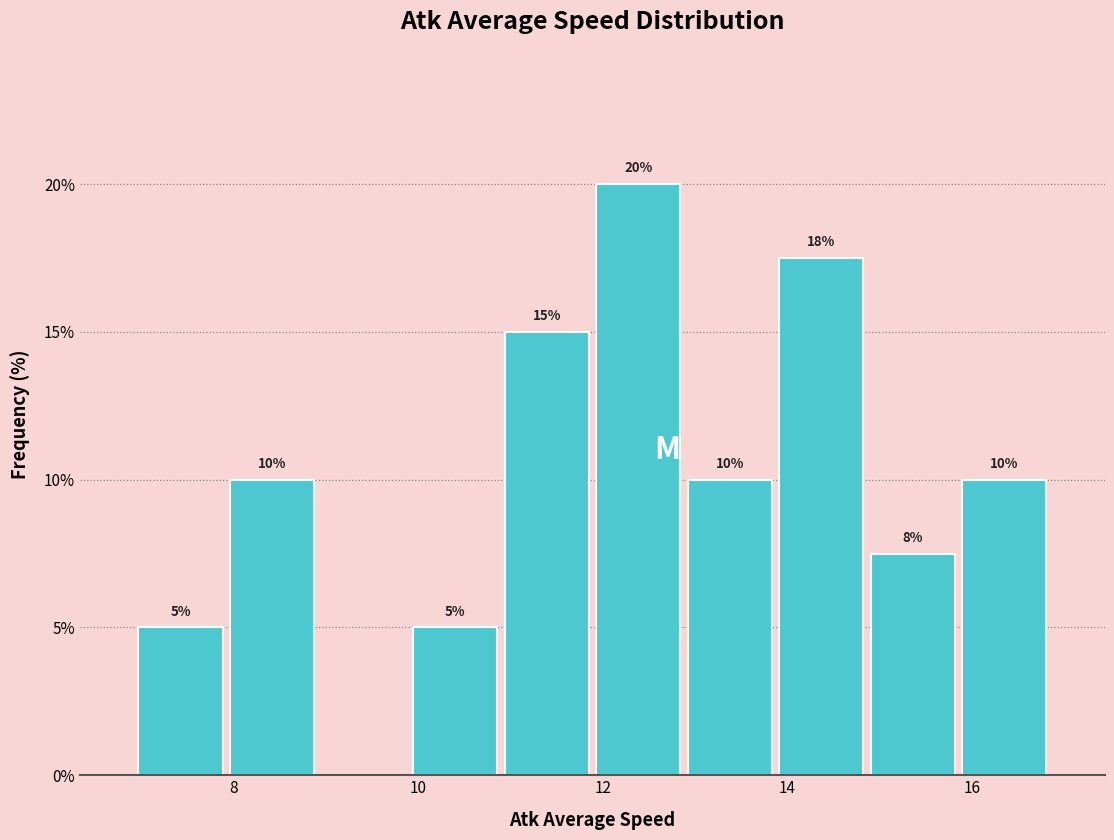

Which range on the x-axis has the tallest bar?

11.8 to 12.8